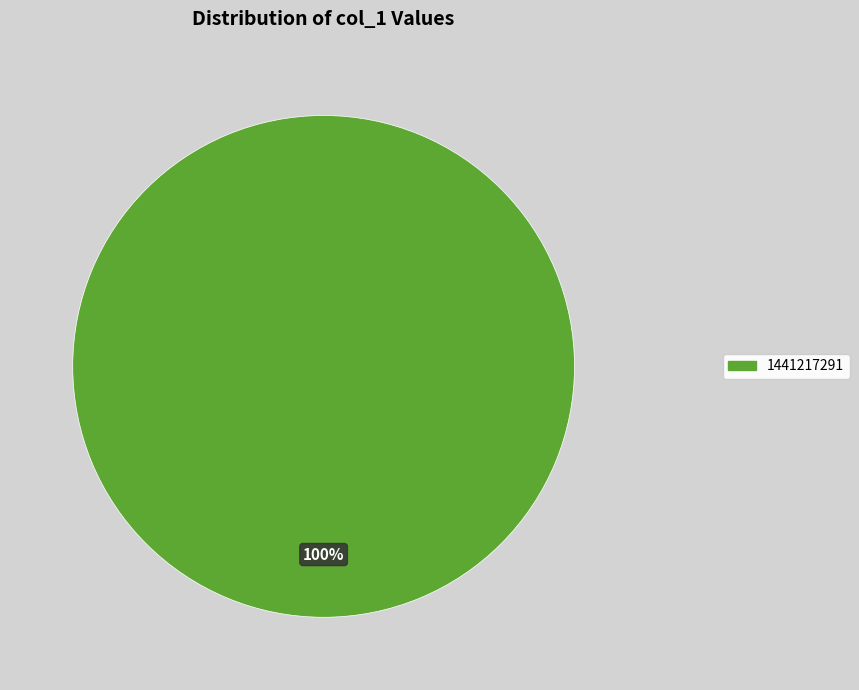

True or false: 1441217291 accounts for 100% of the total.

True